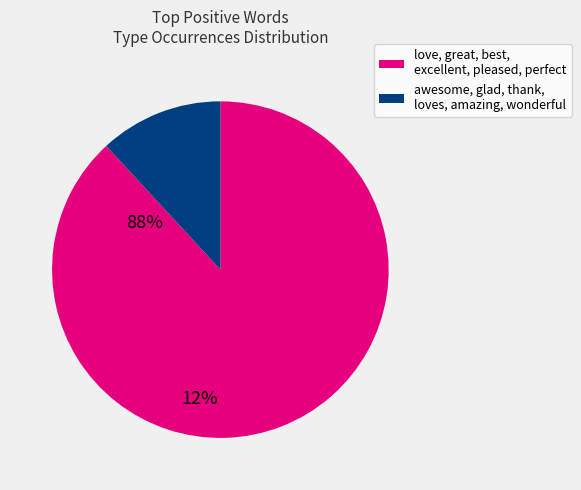

How many segments does this pie chart have?

2